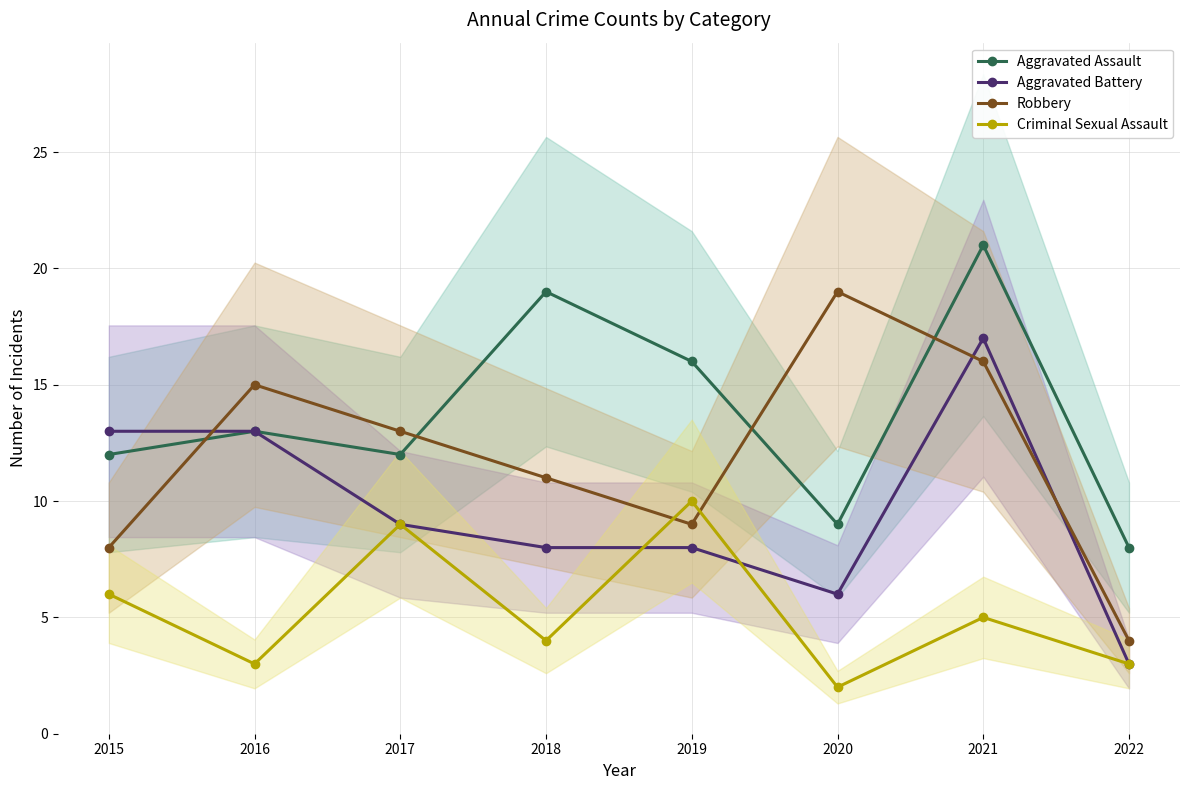

Is the value of Aggravated Assault at 2015 greater than the value of Criminal Sexual Assault at 2015?

Yes